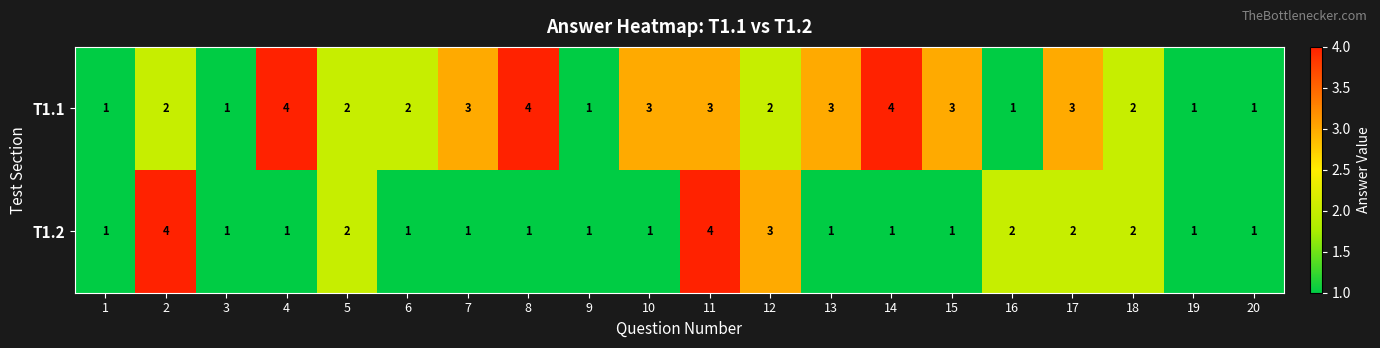

What is the greatest value displayed?

4